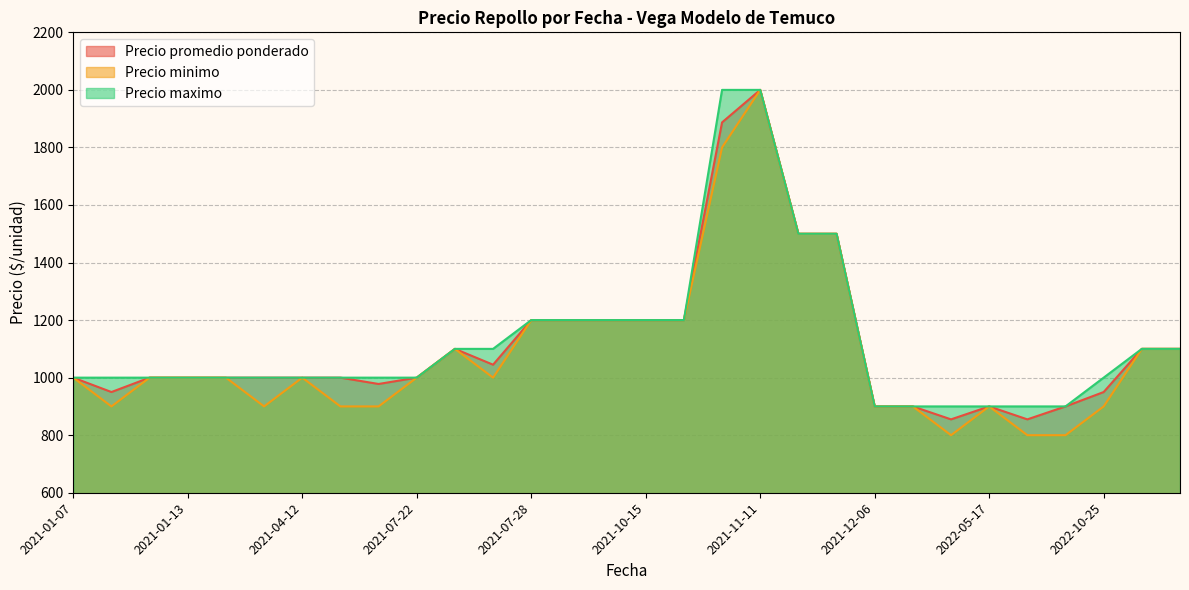

Is the value of Precio promedio ponderado at 2021-11-11 greater than the value of Precio maximo at 2022-05-17?

Yes